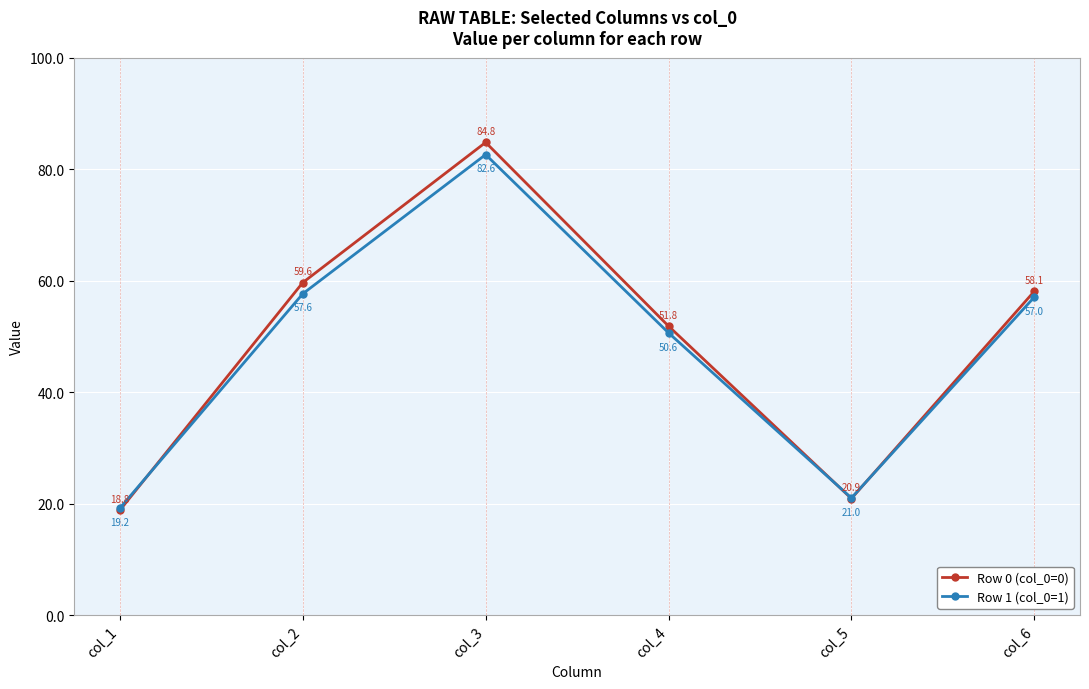

What is the value of the Row 1 (col_0=1) point at the 4th from the left?

50.6